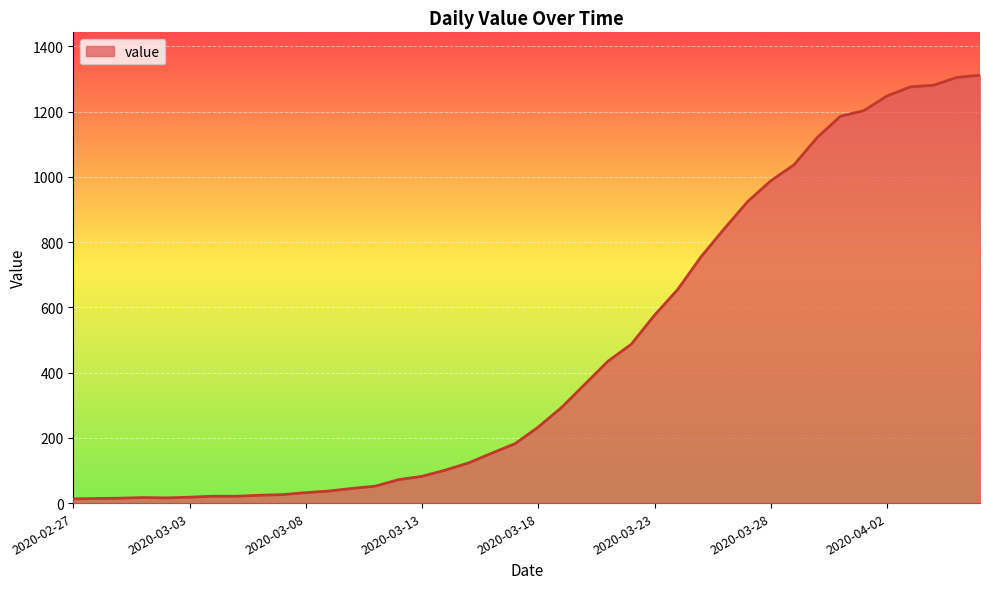

What is the maximum value shown in the chart?

1312